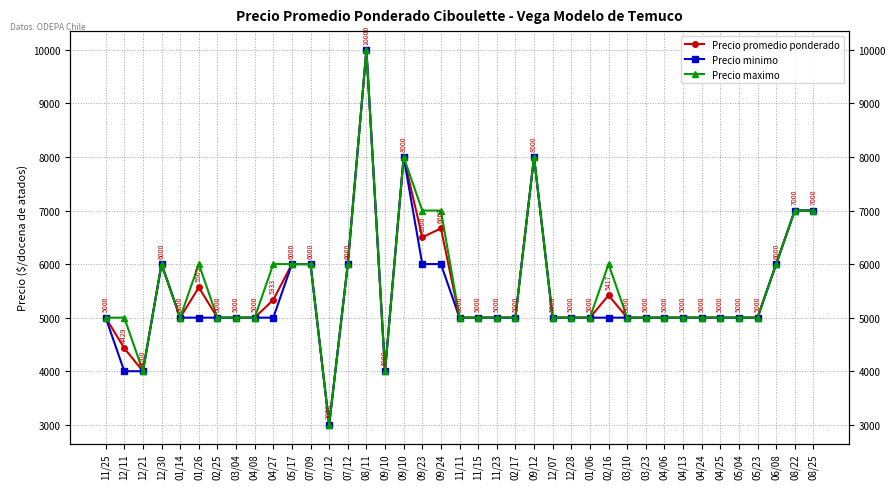

Reading left to right, list all the values displayed in this chart.

Precio promedio ponderado: 11/25=5000	12/11=4429	12/21=4000	12/30=6000	01/14=5000	01/26=5565	02/25=5000	03/04=5000	04/08=5000	04/27=5333	05/17=6000	07/09=6000	07/12=3000	07/12=6000	08/11=10000	09/10=4000	09/10=8000	09/23=6500	09/24=6667	11/11=5000	11/15=5000	11/23=5000	02/17=5000	09/12=8000	12/07=5000	12/28=5000	01/06=5000	02/16=5417	03/10=5000	03/23=5000	04/06=5000	04/13=5000	04/24=5000	04/25=5000	05/04=5000	05/23=5000	06/08=6000	08/22=7000	08/25=7000
Precio minimo: 11/25=5000	12/11=4000	12/21=4000	12/30=6000	01/14=5000	01/26=5000	02/25=5000	03/04=5000	04/08=5000	04/27=5000	05/17=6000	07/09=6000	07/12=3000	07/12=6000	08/11=10000	09/10=4000	09/10=8000	09/23=6000	09/24=6000	11/11=5000	11/15=5000	11/23=5000	02/17=5000	09/12=8000	12/07=5000	12/28=5000	01/06=5000	02/16=5000	03/10=5000	03/23=5000	04/06=5000	04/13=5000	04/24=5000	04/25=5000	05/04=5000	05/23=5000	06/08=6000	08/22=7000	08/25=7000
Precio maximo: 11/25=5000	12/11=5000	12/21=4000	12/30=6000	01/14=5000	01/26=6000	02/25=5000	03/04=5000	04/08=5000	04/27=6000	05/17=6000	07/09=6000	07/12=3000	07/12=6000	08/11=10000	09/10=4000	09/10=8000	09/23=7000	09/24=7000	11/11=5000	11/15=5000	11/23=5000	02/17=5000	09/12=8000	12/07=5000	12/28=5000	01/06=5000	02/16=6000	03/10=5000	03/23=5000	04/06=5000	04/13=5000	04/24=5000	04/25=5000	05/04=5000	05/23=5000	06/08=6000	08/22=7000	08/25=7000